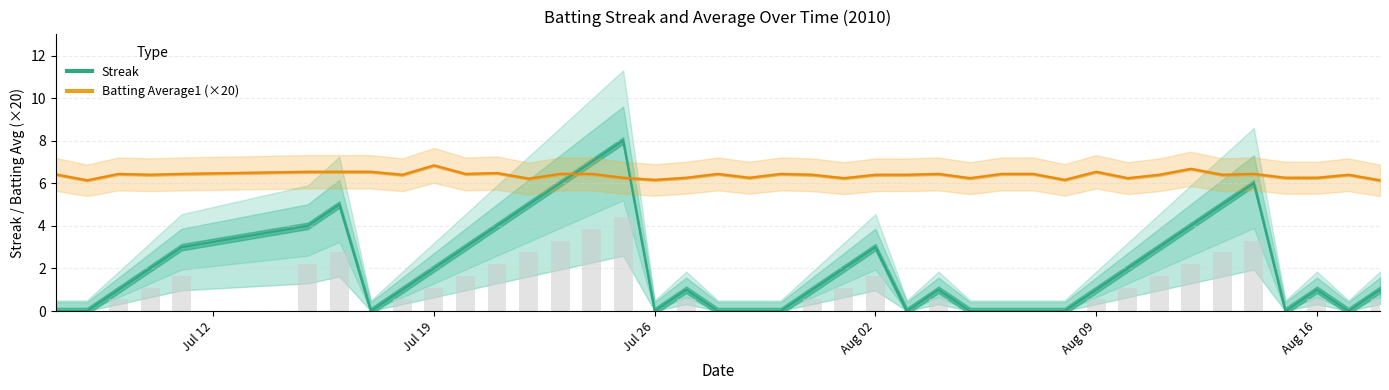

What is the greatest value displayed?

8.0